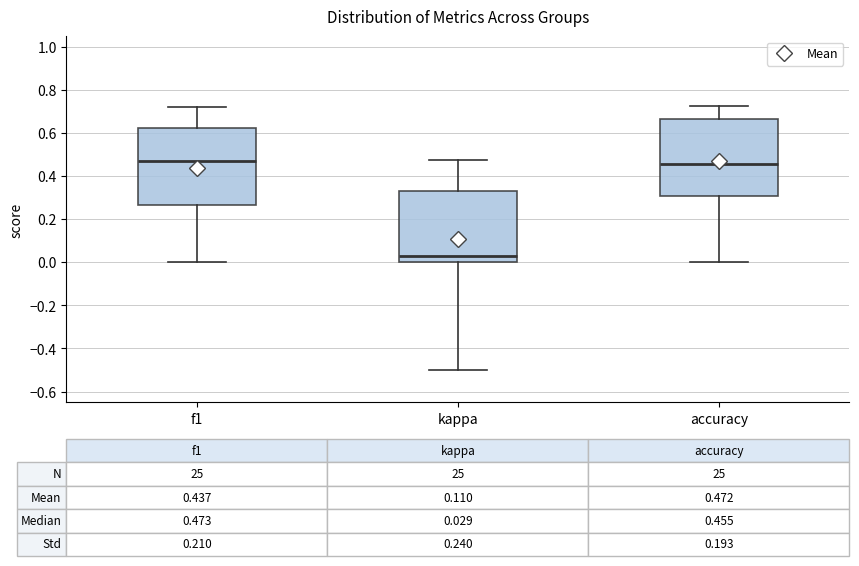

Which box's median line is the lowest?

kappa